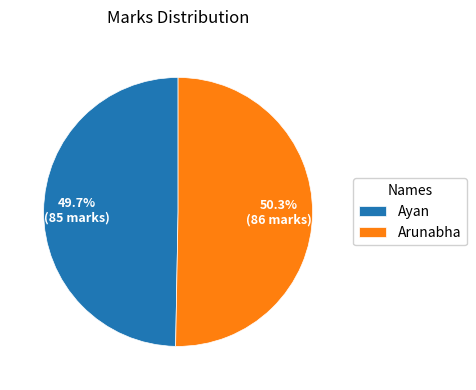

Rank the categories by value from highest to lowest.

Arunabha, Ayan